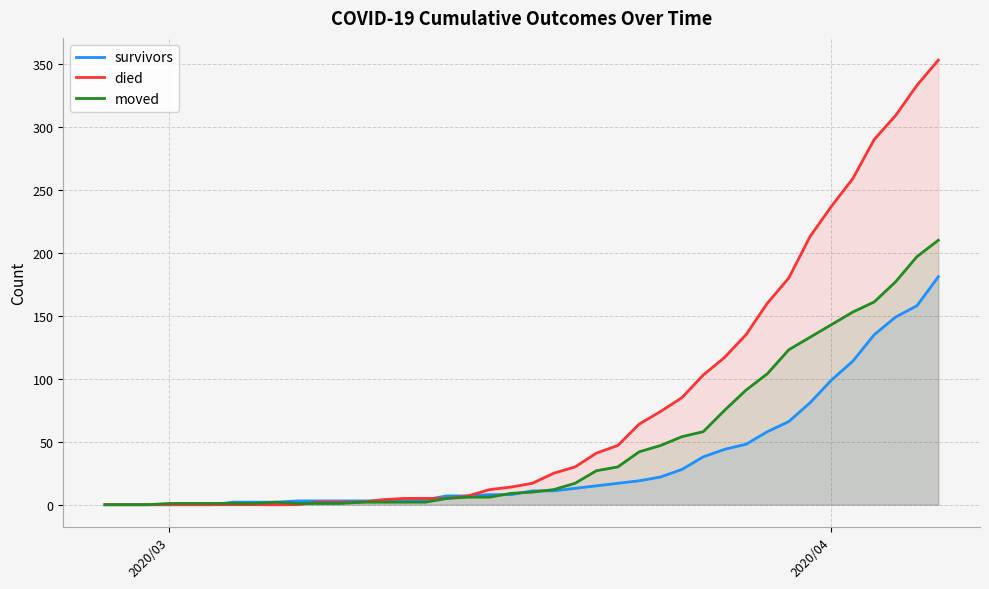

Count the number of categories in the chart.

40